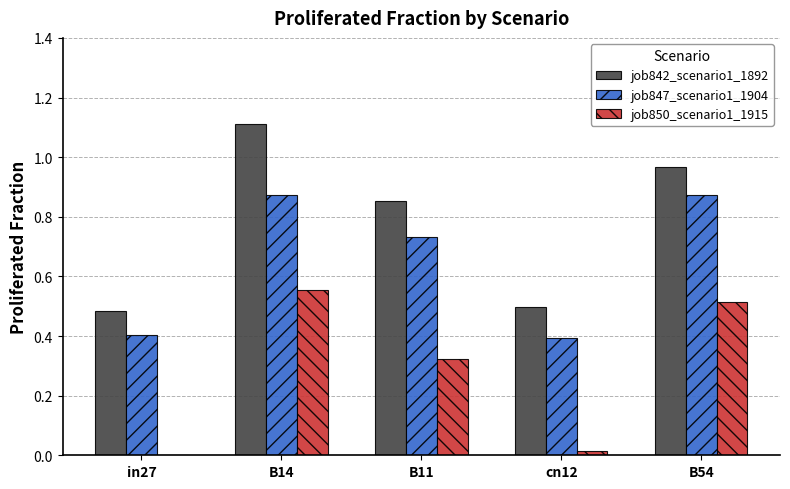

Count the number of categories in the chart.

5